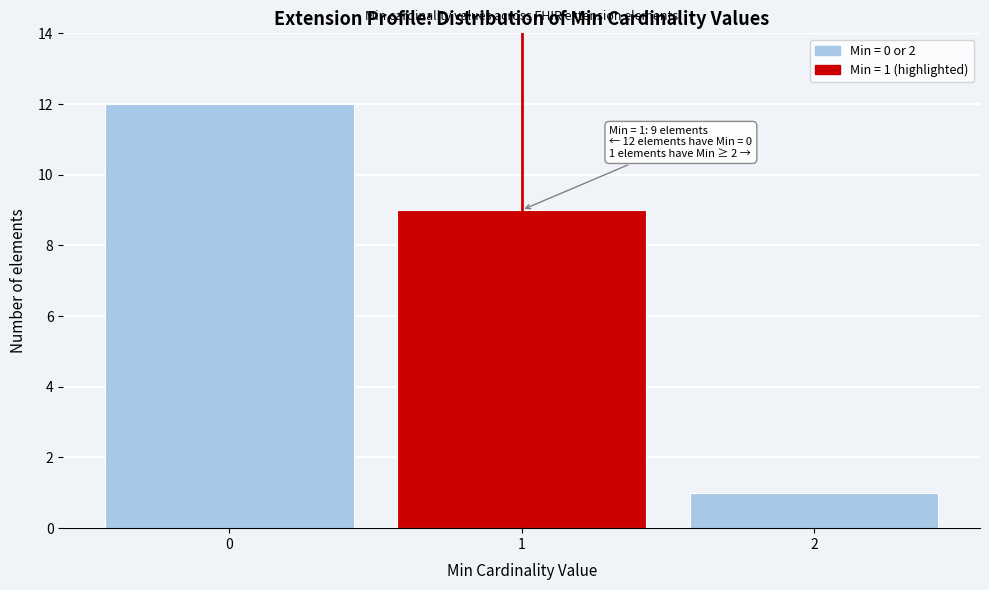

Reading left to right, extract all data points from this chart.

12	9	1